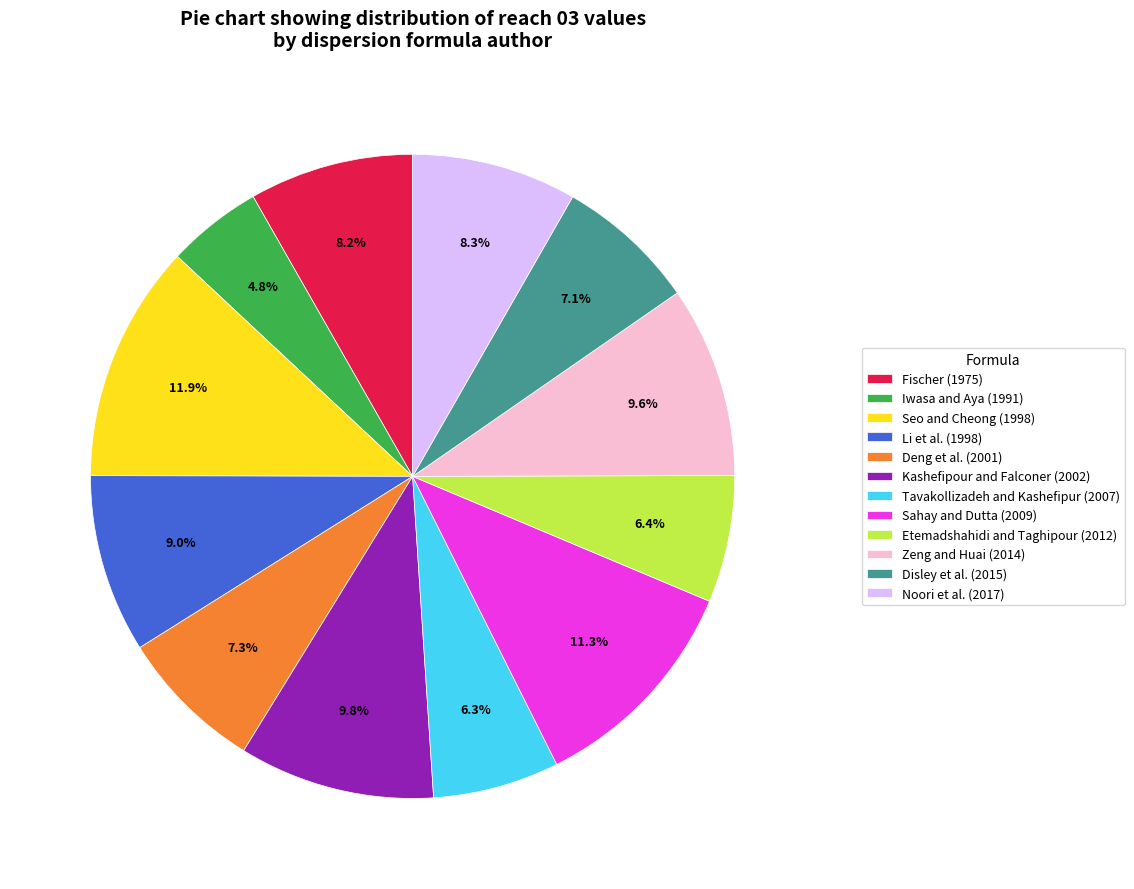

Count the number of slices in the pie.

12